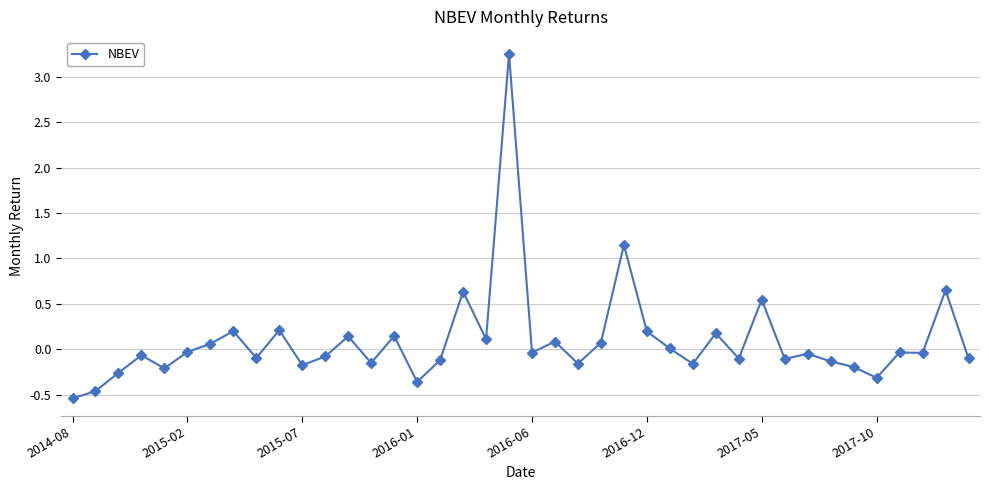

What is the difference between the maximum and minimum values?

3.8